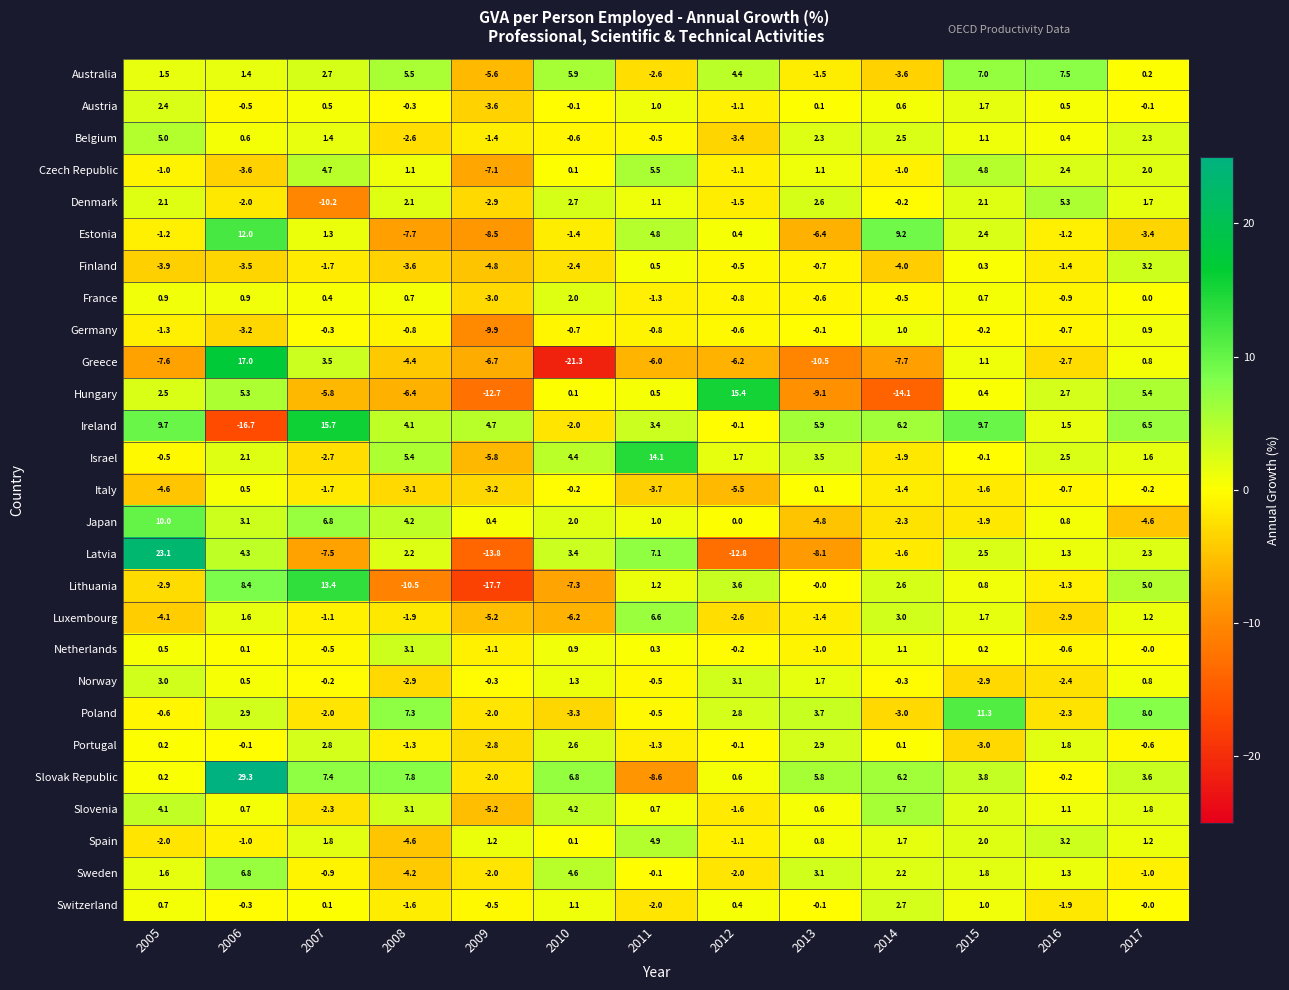

List the labels in order of Australia value, smallest first.

2009, 2014, 2011, 2013, 2017, 2006, 2005, 2007, 2012, 2008, 2010, 2015, 2016